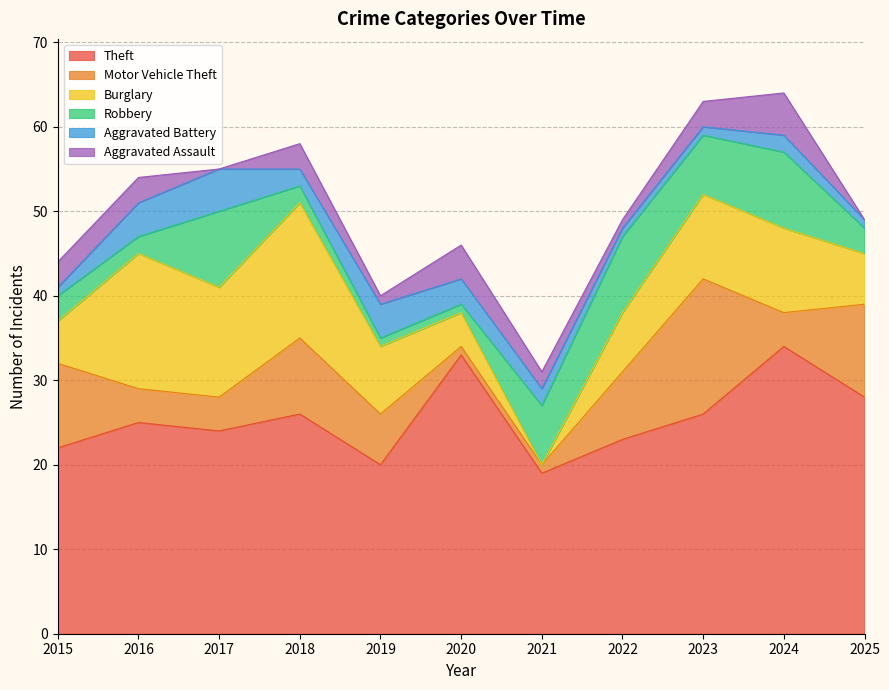

Rank the series by their maximum value, from lowest to highest.

Aggravated Battery, Aggravated Assault, Robbery, Motor Vehicle Theft, Burglary, Theft